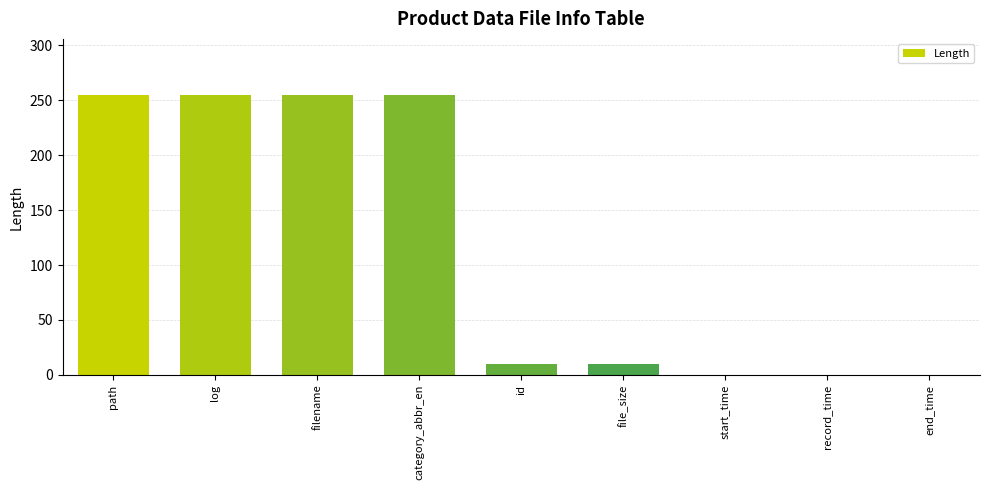

Reading right to left, transcribe all the data shown in this chart.

0	0	0	10	10	255	255	255	255